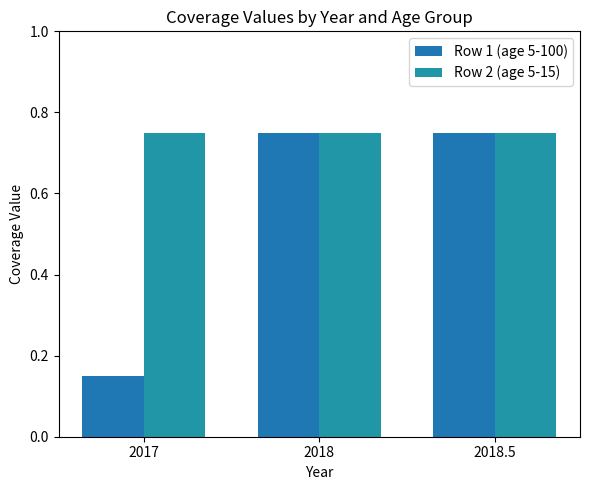

Does the chart contain stacked bars?

No